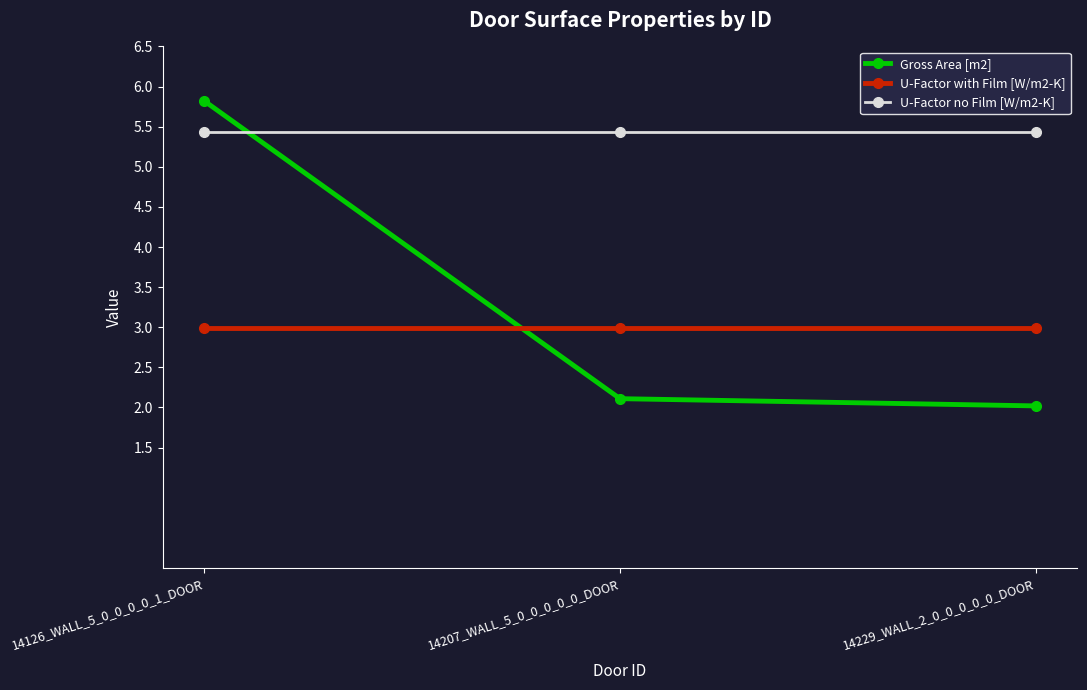

Does the chart have visible grid lines?

No